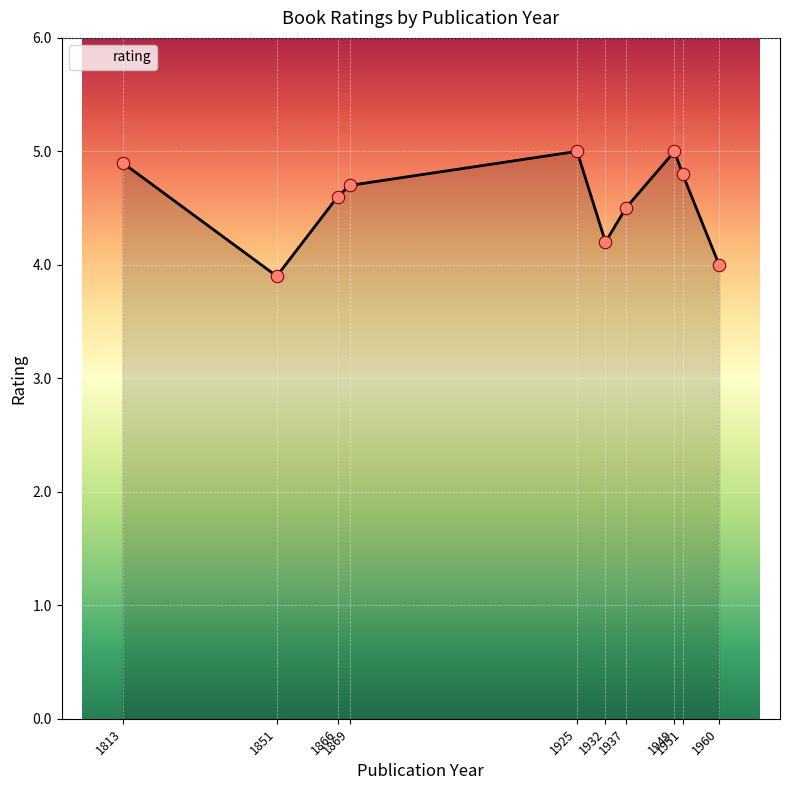

Between 1869 and 1937, which is larger?

1869